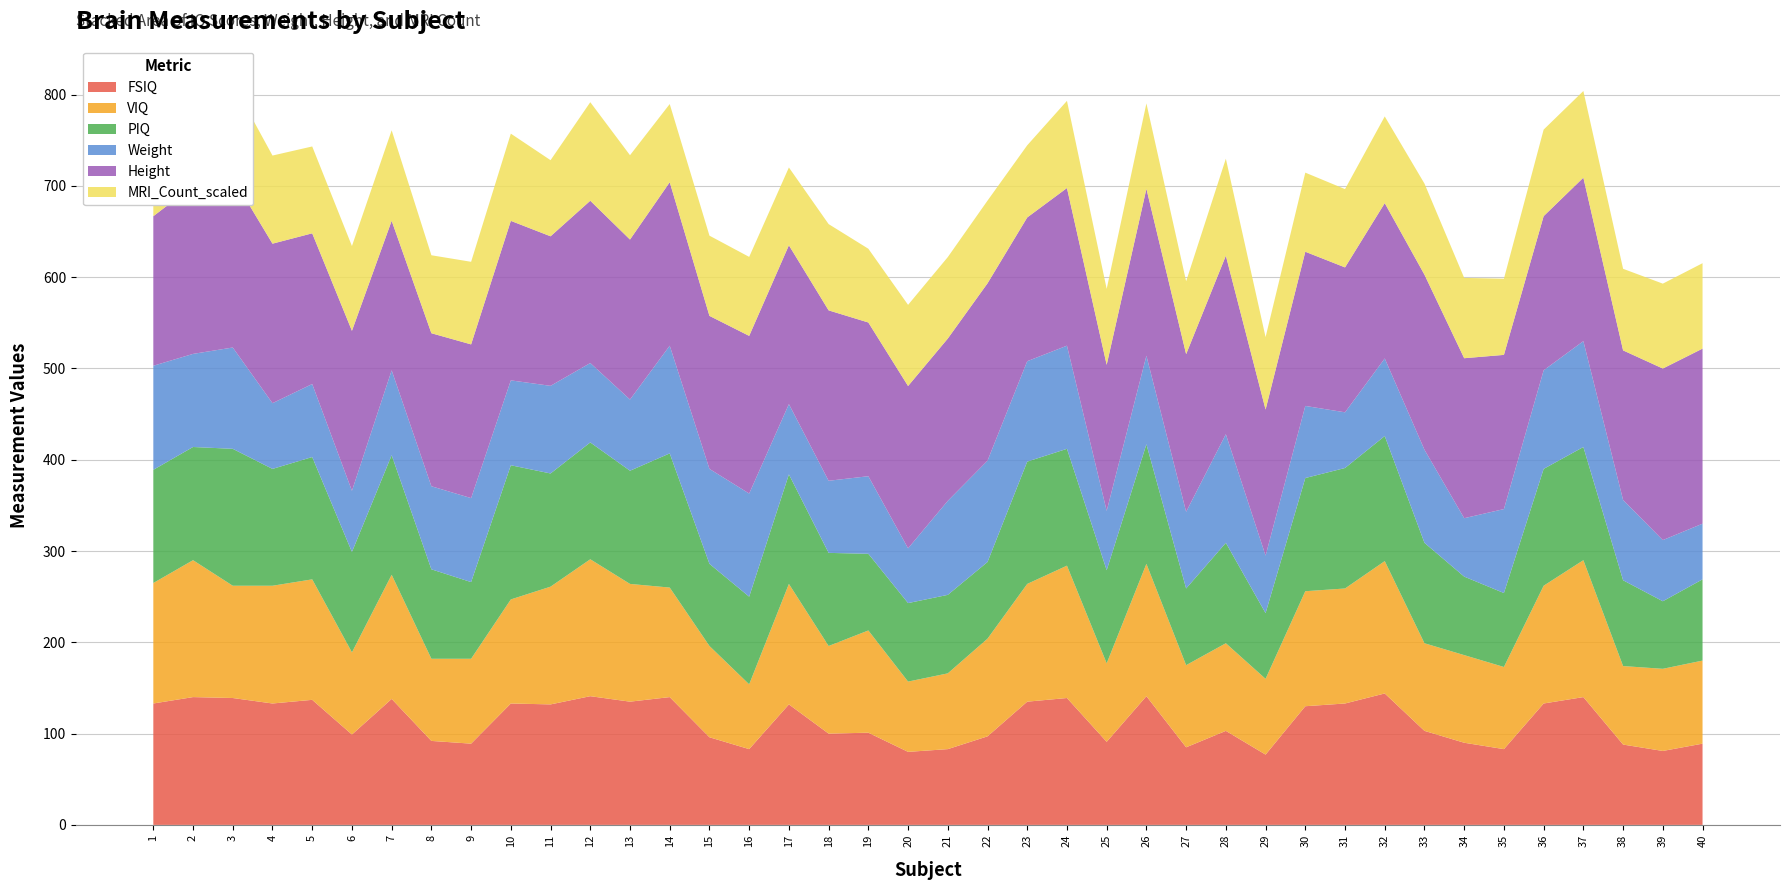

Reading left to right, what are all the values shown in this chart?

FSIQ: 1=133.0	2=140.0	3=139.0	4=133.0	5=137.0	6=99.0	7=138.0	8=92.0	9=89.0	10=133.0	11=132.0	12=141.0	13=135.0	14=140.0	15=96.0	16=83.0	17=132.0	18=100.0	19=101.0	20=80.0	21=83.0	22=97.0	23=135.0	24=139.0	25=91.0	26=141.0	27=85.0	28=103.0	29=77.0	30=130.0	31=133.0	32=144.0	33=103.0	34=90.0	35=83.0	36=133.0	37=140.0	38=88.0	39=81.0	40=89.0
VIQ: 1=132.0	2=150.0	3=123.0	4=129.0	5=132.0	6=90.0	7=136.0	8=90.0	9=93.0	10=114.0	11=129.0	12=150.0	13=129.0	14=120.0	15=100.0	16=71.0	17=132.0	18=96.0	19=112.0	20=77.0	21=83.0	22=107.0	23=129.0	24=145.0	25=86.0	26=145.0	27=90.0	28=96.0	29=83.0	30=126.0	31=126.0	32=145.0	33=96.0	34=96.0	35=90.0	36=129.0	37=150.0	38=86.0	39=90.0	40=91.0
PIQ: 1=124.0	2=124.0	3=150.0	4=128.0	5=134.0	6=110.0	7=131.0	8=98.0	9=84.0	10=147.0	11=124.0	12=128.0	13=124.0	14=147.0	15=90.0	16=96.0	17=120.0	18=102.0	19=84.0	20=86.0	21=86.0	22=84.0	23=134.0	24=128.0	25=102.0	26=131.0	27=84.0	28=110.0	29=72.0	30=124.0	31=132.0	32=137.0	33=110.0	34=86.0	35=81.0	36=128.0	37=124.0	38=94.0	39=74.0	40=89.0
Weight: 1=114.0	2=102.0	3=111.0	4=72.0	5=80.0	6=67.0	7=93.0	8=91.0	9=92.0	10=93.0	11=96.0	12=87.0	13=78.0	14=118.0	15=104.0	16=113.0	17=77.0	18=79.0	19=85.0	20=60.0	21=103.0	22=111.0	23=110.0	24=113.0	25=65.0	26=97.0	27=84.0	28=119.0	29=63.0	30=79.0	31=61.0	32=85.0	33=102.0	34=64.0	35=92.0	36=108.0	37=116.0	38=88.0	39=67.0	40=61.0
Height: 1=163.8	2=184.2	3=186.2	4=174.8	5=165.1	6=175.3	7=163.8	8=167.6	9=168.4	10=174.8	11=163.8	12=177.8	13=175.3	14=179.1	15=167.6	16=172.7	17=174.0	18=186.7	19=168.4	20=177.8	21=177.8	22=194.3	23=157.5	24=172.7	25=160.0	26=182.9	27=172.7	28=195.6	29=160.0	30=168.9	31=158.8	32=170.2	33=191.8	34=175.3	35=168.9	36=168.9	37=179.1	38=163.8	39=188.0	40=191.8
MRI_Count_scaled: 1=81.7	2=100.1	3=103.8	4=96.5	5=95.2	6=92.9	7=99.1	8=85.4	9=90.5	10=95.5	11=83.4	12=108.0	13=92.4	14=85.6	15=87.9	16=86.5	17=85.2	18=94.5	19=80.8	20=88.9	21=89.2	22=90.6	23=79.1	24=95.5	25=83.2	26=93.5	27=79.9	28=106.2	29=79.4	30=86.7	31=85.8	32=95.0	33=99.8	34=88.0	35=83.4	36=94.8	37=94.9	38=89.4	39=93.0	40=93.6